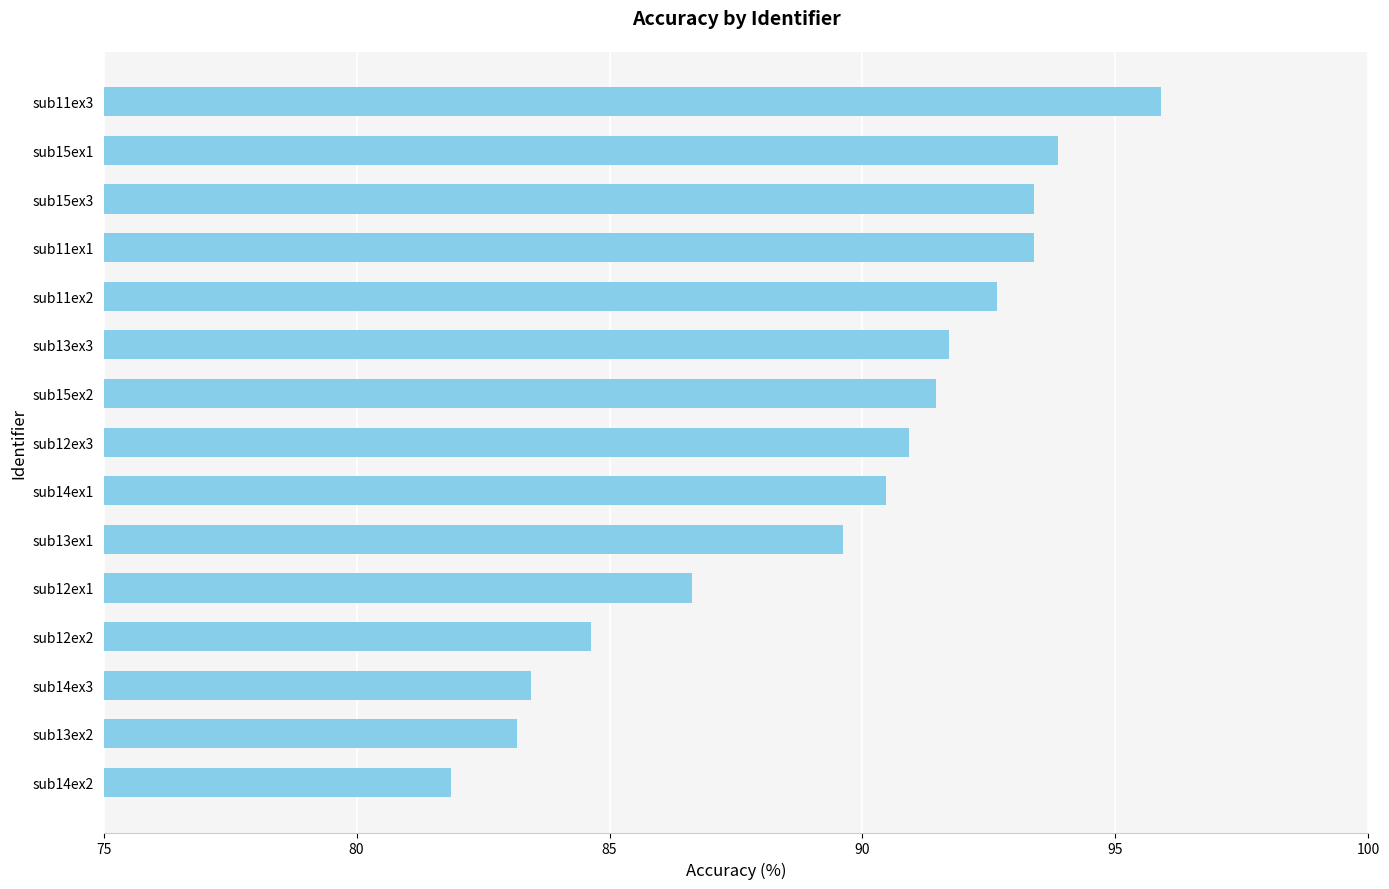

Reading top to bottom, what are all the values shown in this chart?

sub11ex3=95.9	sub15ex1=93.9	sub15ex3=93.4	sub11ex1=93.4	sub11ex2=92.7	sub13ex3=91.7	sub15ex2=91.4	sub12ex3=90.9	sub14ex1=90.5	sub13ex1=89.6	sub12ex1=86.6	sub12ex2=84.6	sub14ex3=83.5	sub13ex2=83.2	sub14ex2=81.9